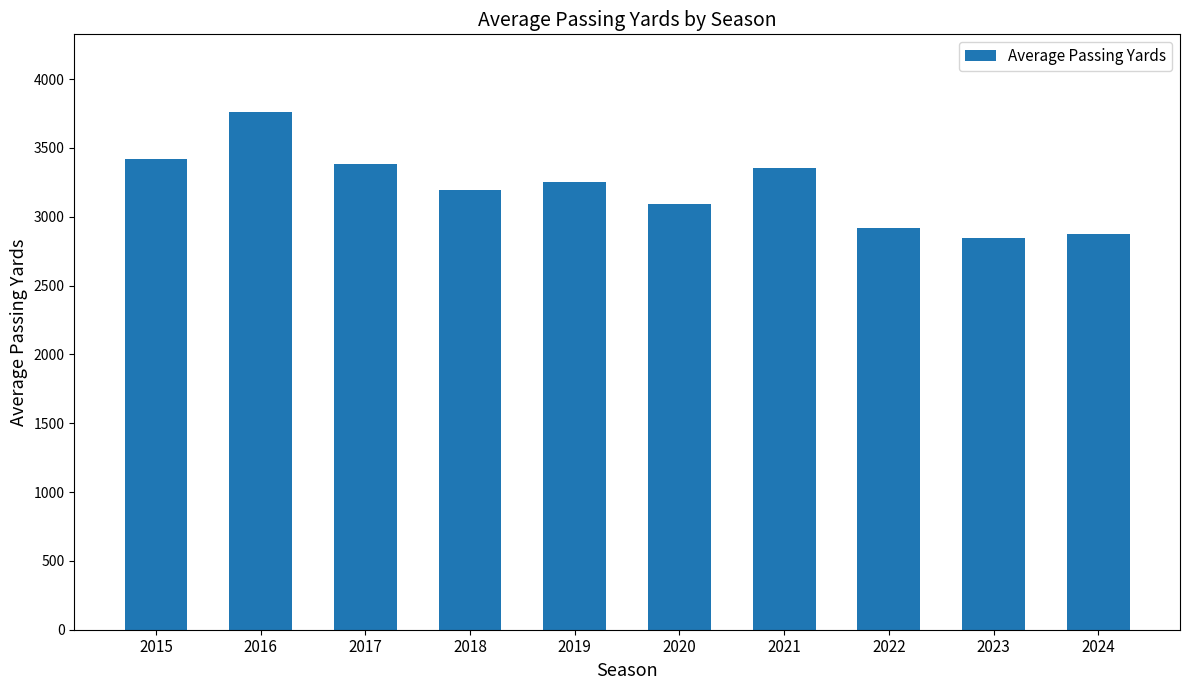

What is the difference between the values at 2020 and 2019?

155.8